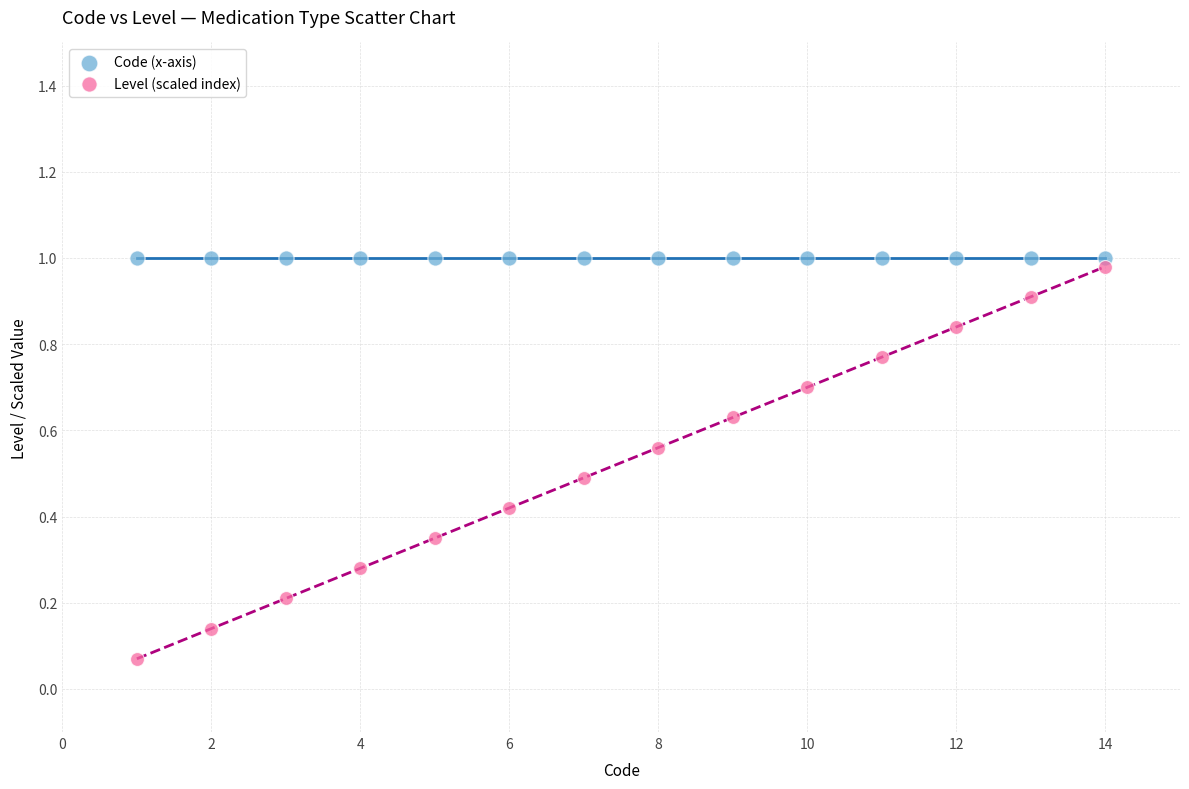

Which series reaches the minimum Y coordinate?

Level (scaled index)